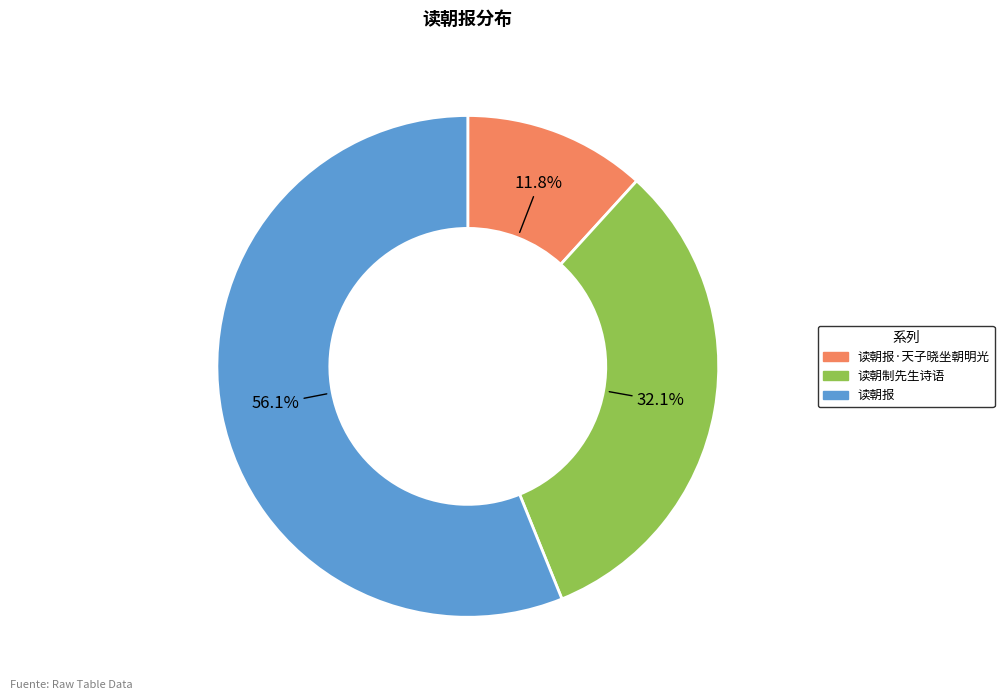

How much of the chart is everything except 读朝报?

43.9%